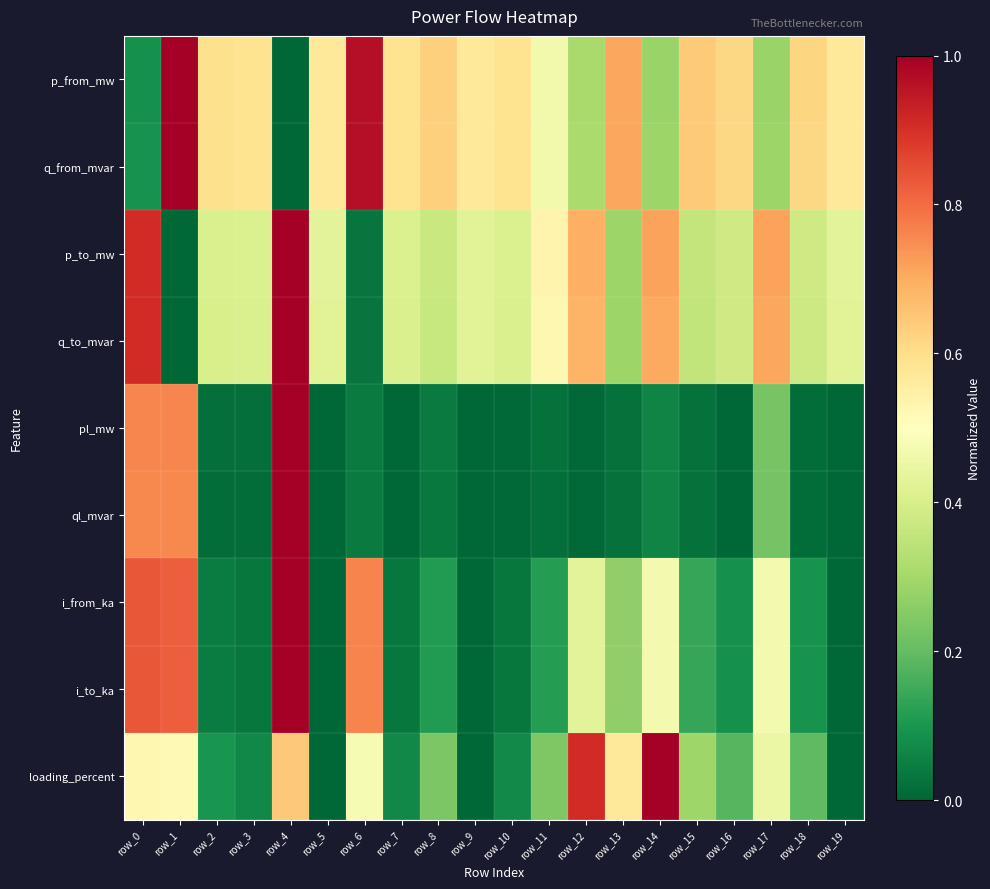

At which category is the sum across all series the highest?

row_4